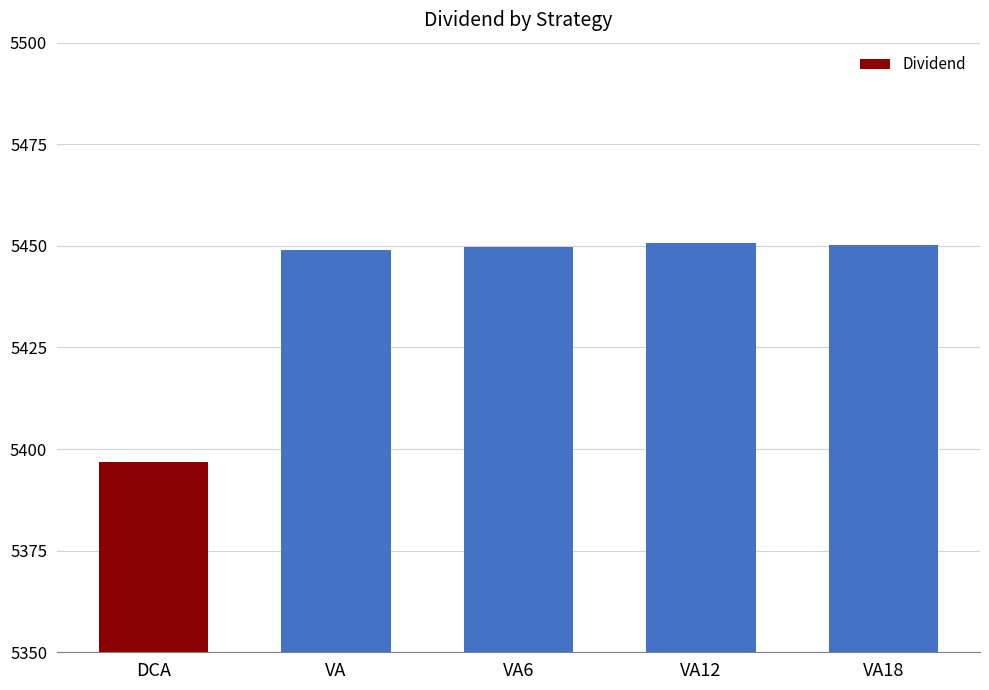

The chart shows a value of 3650.4 at VA6. True or false?

False